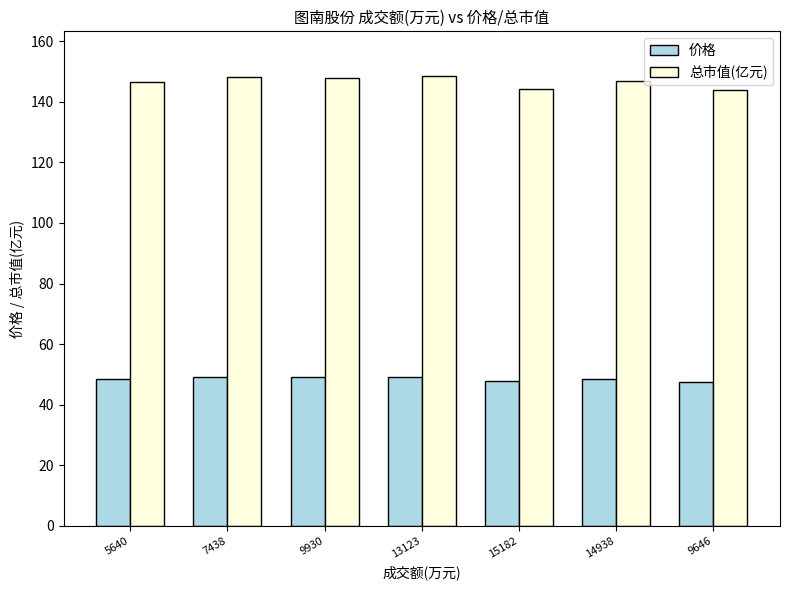

Which series has the largest total across all categories?

总市值(亿元)